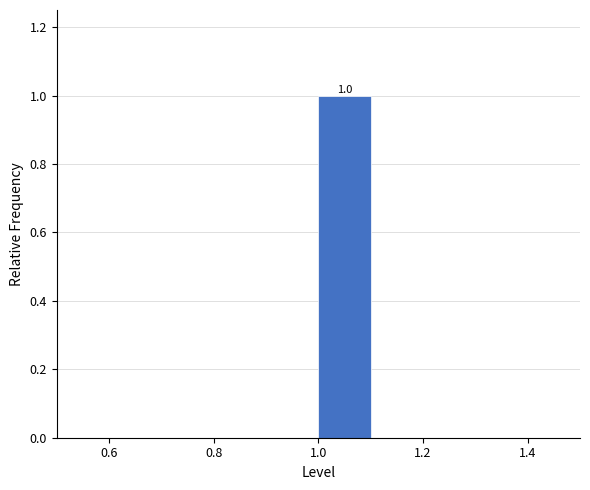

Over which range of the x-axis is the bar tallest?

1.0 to 1.1